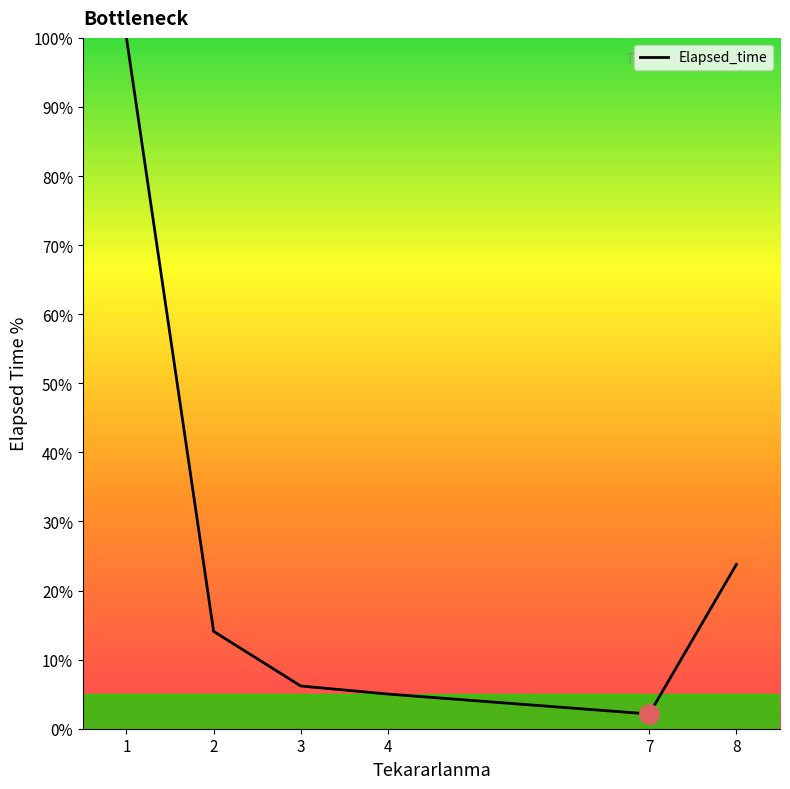

The chart shows a value of 6.2 at 3. True or false?

True